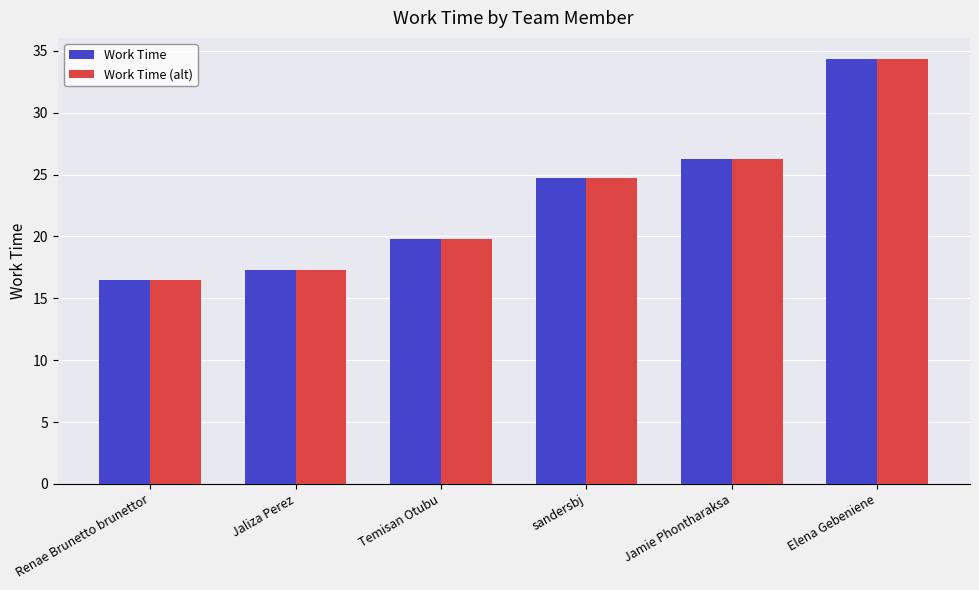

Is it true that Work Time (alt) equals 58.3 at Elena Gebeniene?

False